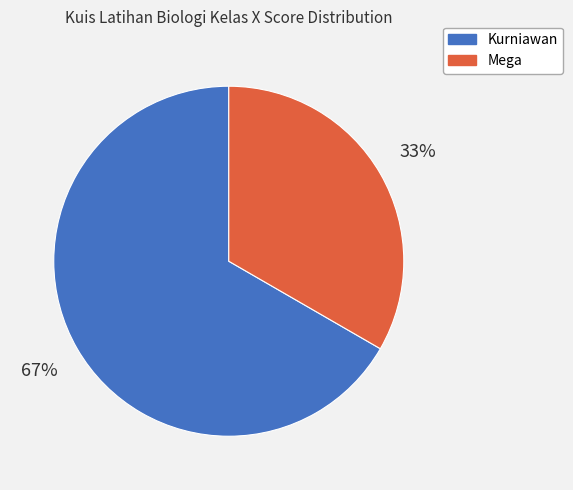

Which category has the smallest portion of the pie?

Mega